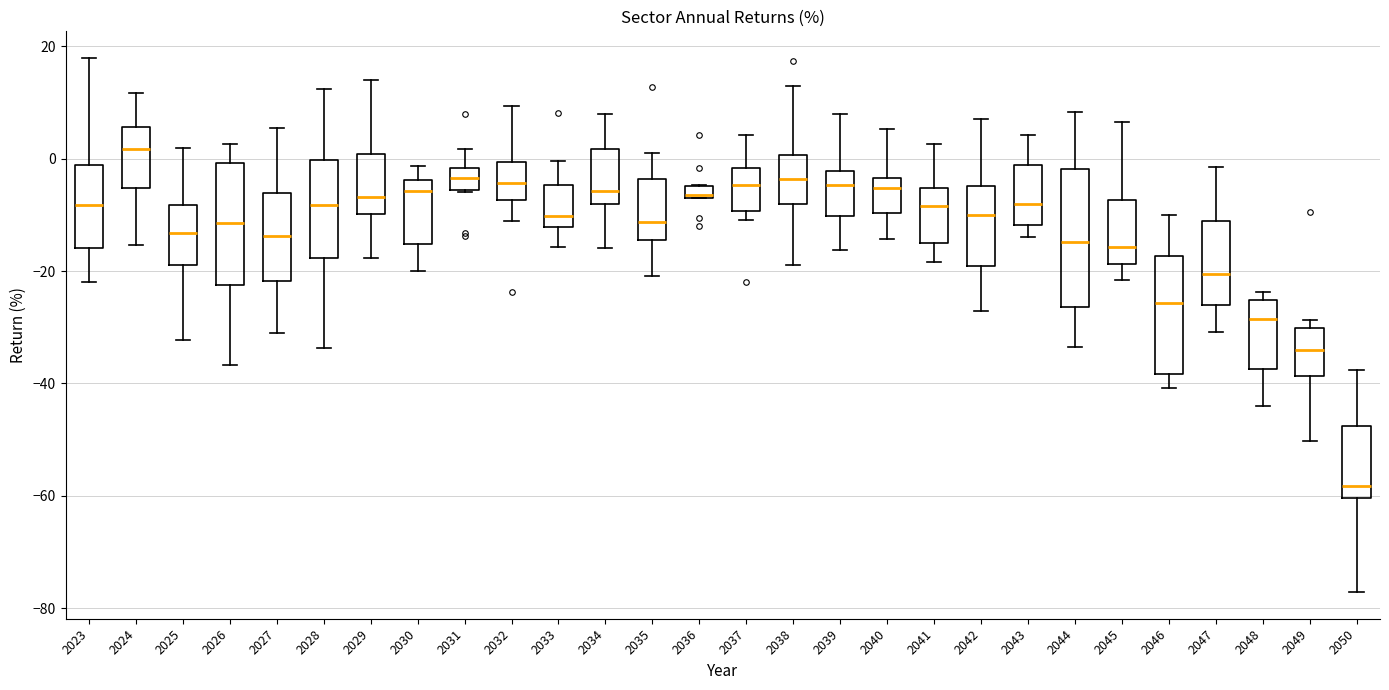

Where does the median line of the box at x = 2025 sit on the y-axis? The values are not printed on the chart, so give them approximately, as read against the axis.

-14